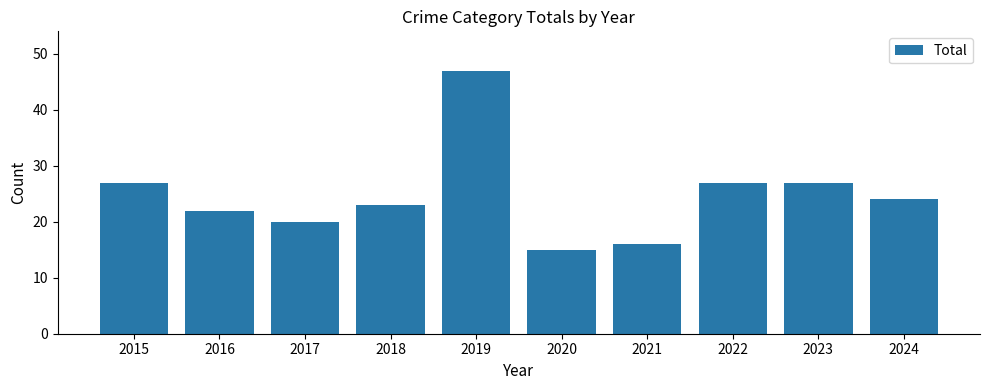

What is the change in value from 2020 to 2021?

+1